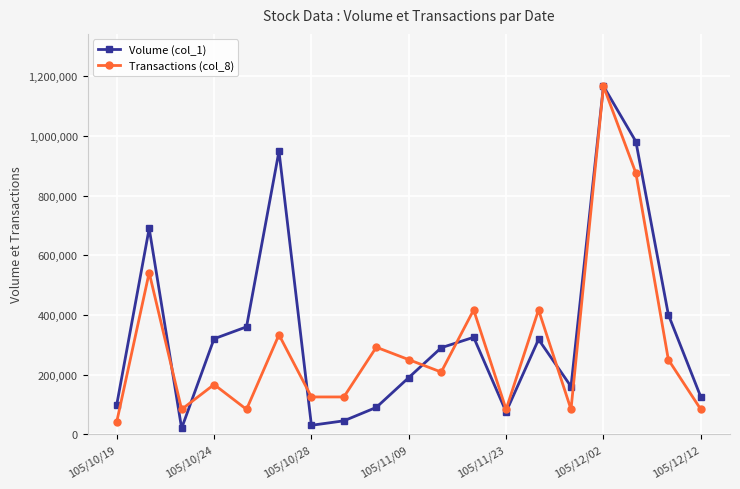

How many data points in Transactions (col_8) are above 208392?

10